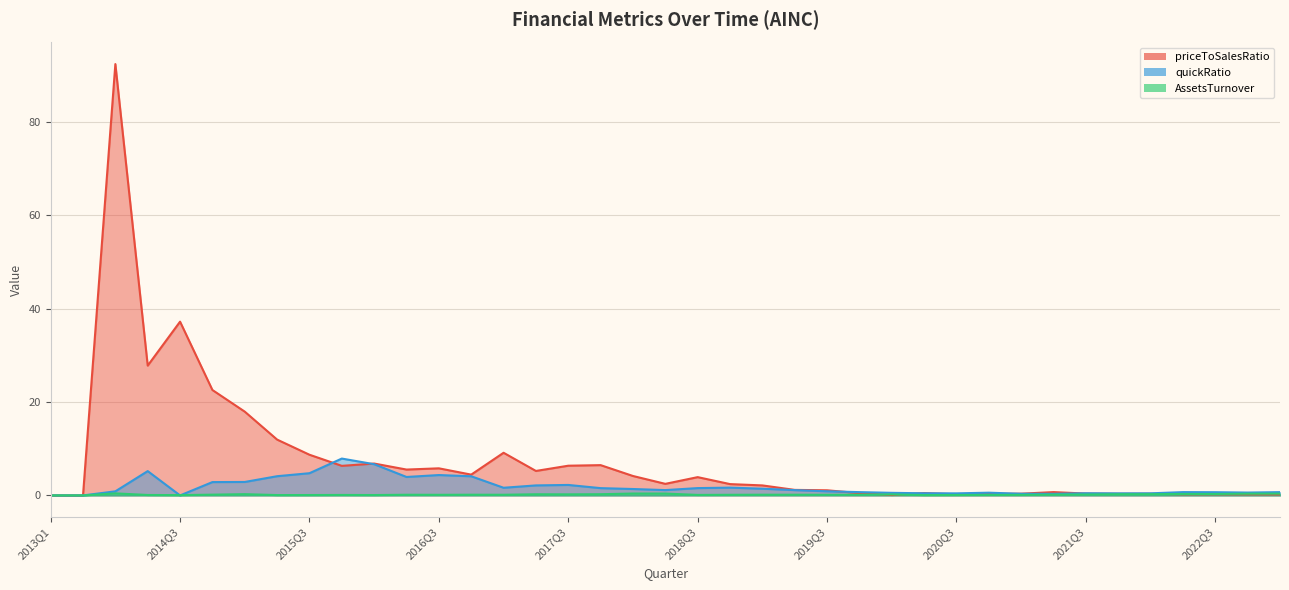

Where is the first local maximum for quickRatio?

2014Q2